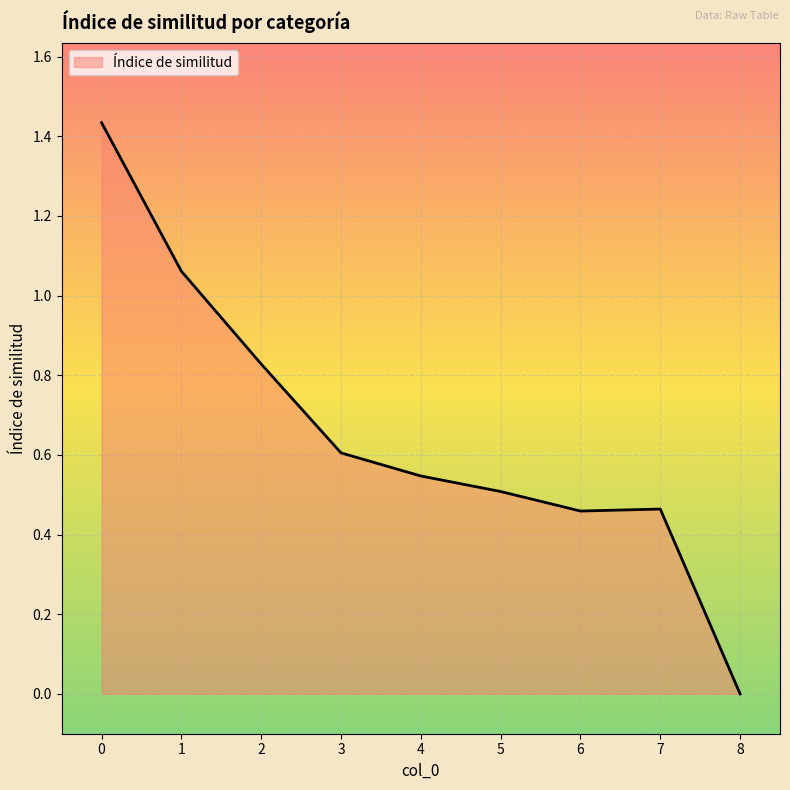

True or false: the data shows 0.8 at 3.

False